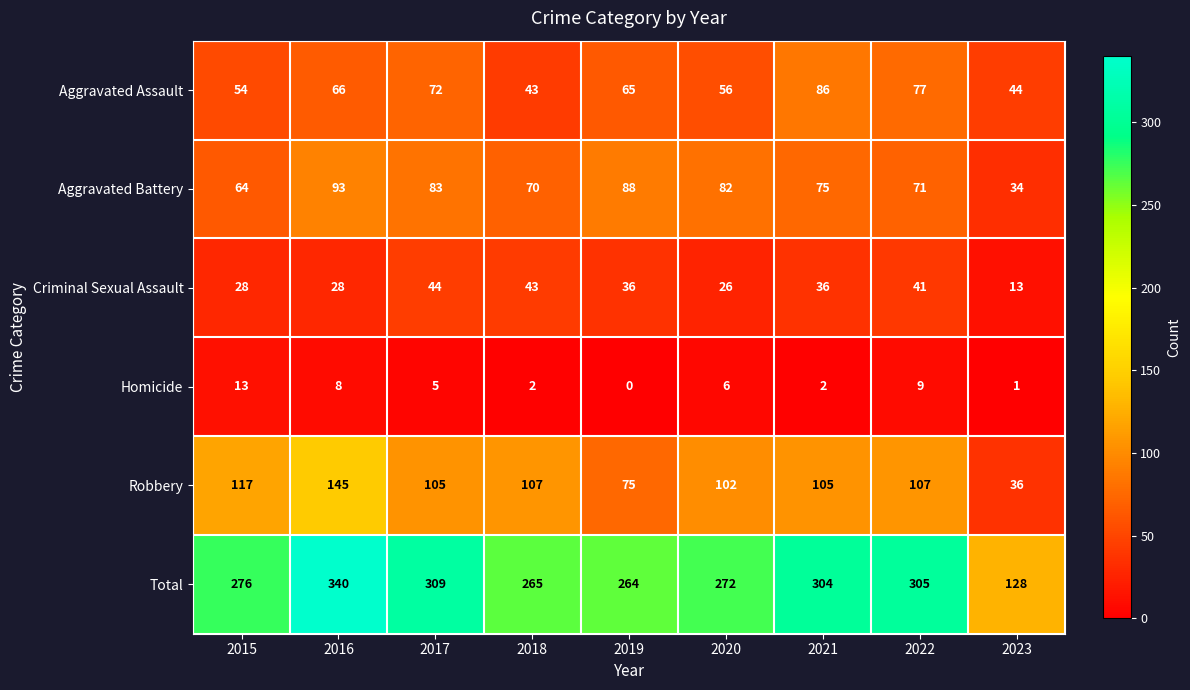

Which category has the highest value across all series?

2016